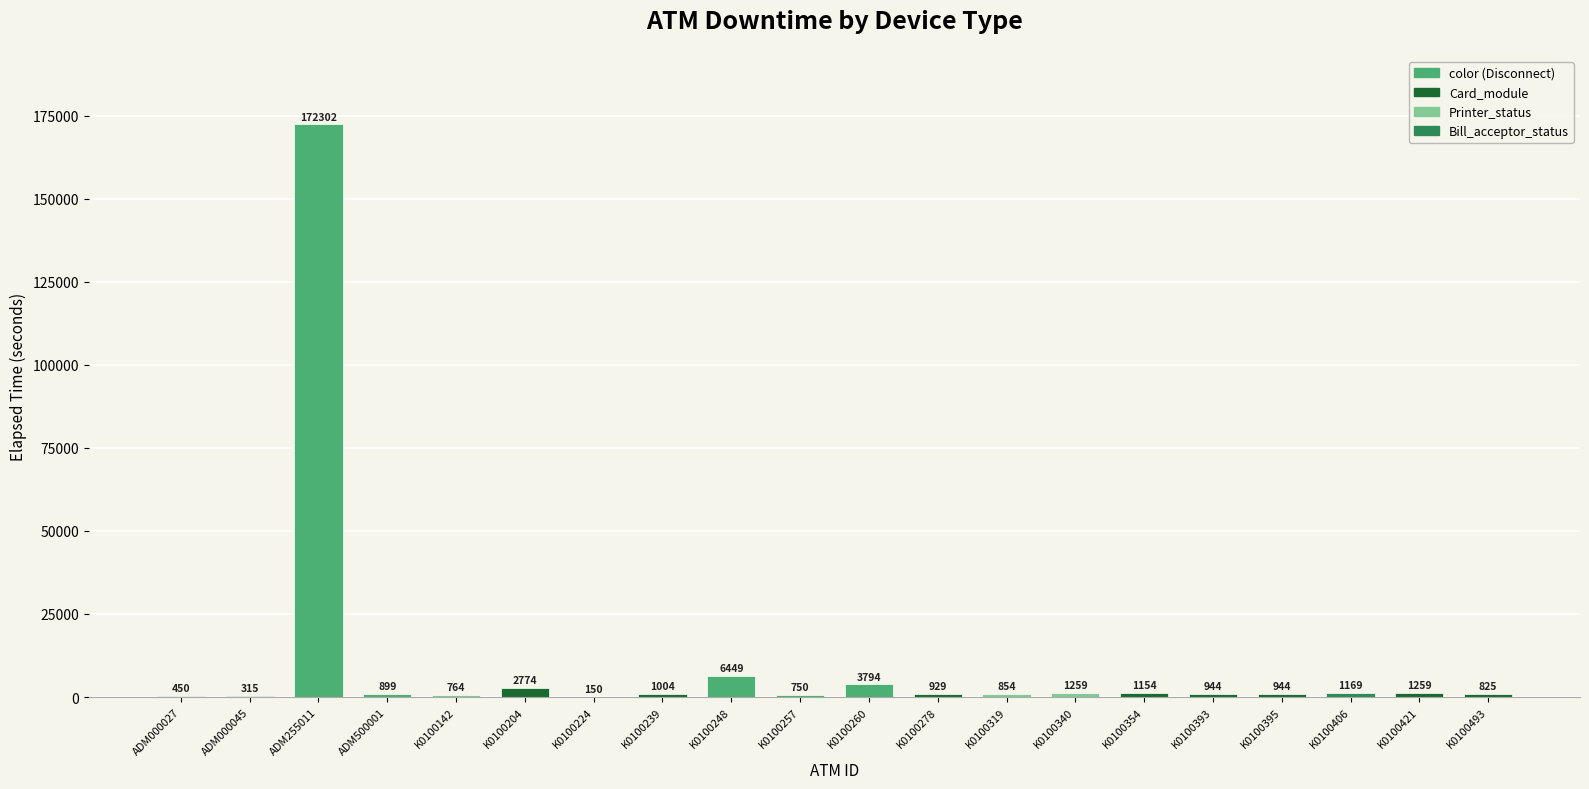

Reading left to right, transcribe all the data shown in this chart.

ADM000027=450	ADM000045=315	ADM255011=172302	ADM500001=899	K0100142=764	K0100204=2774	K0100224=150	K0100239=1004	K0100248=6449	K0100257=750	K0100260=3794	K0100278=929	K0100319=854	K0100340=1259	K0100354=1154	K0100393=944	K0100395=944	K0100406=1169	K0100421=1259	K0100493=825